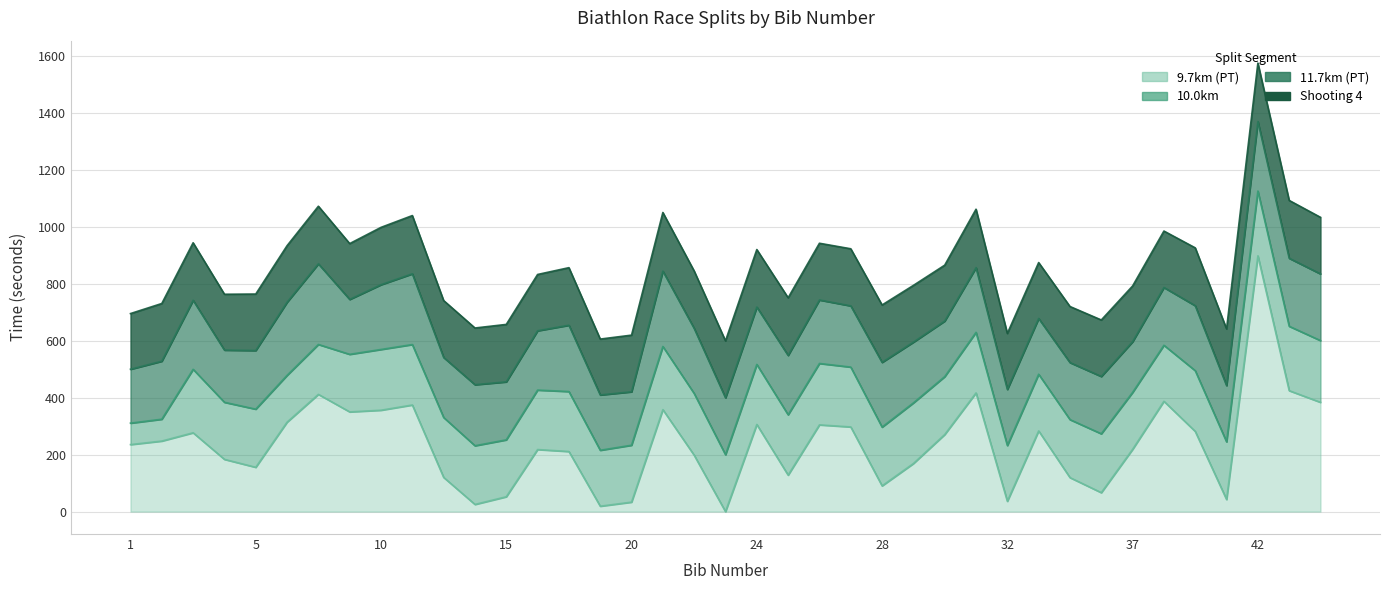

True or false: 9.7km (PT) and 11.7km (PT) intersect in this chart.

False